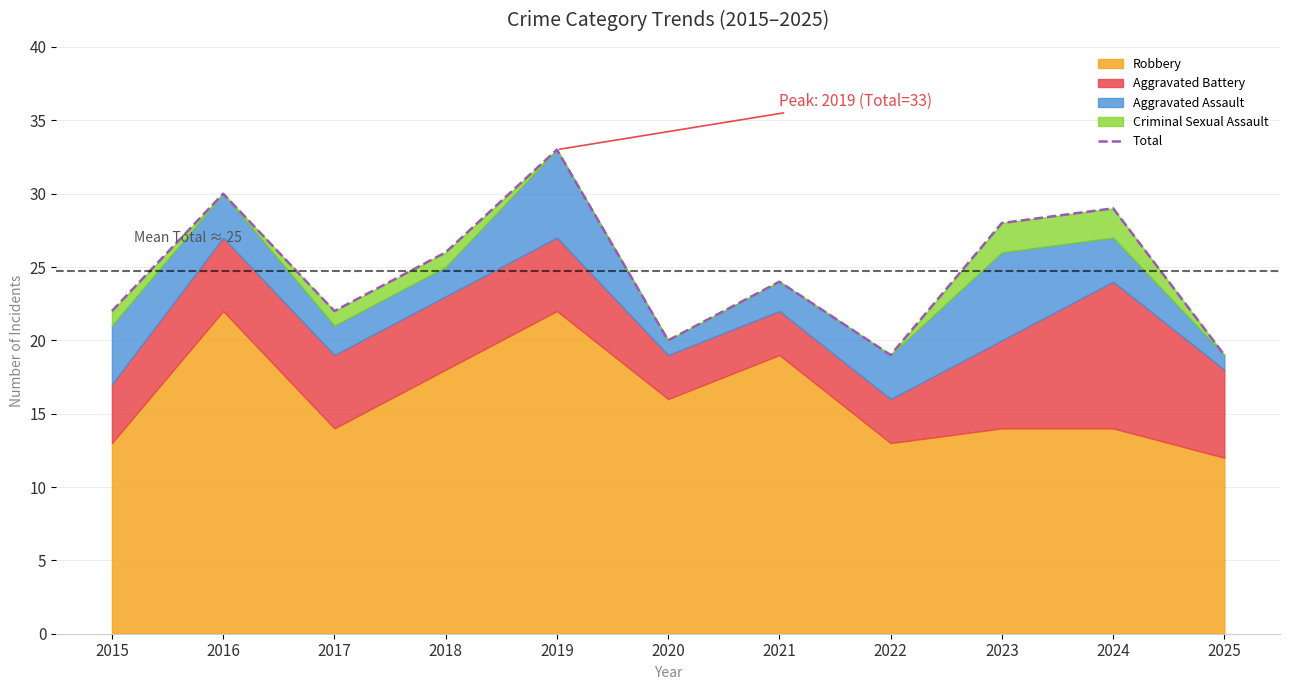

List the labels in order of value, smallest first.

2022, 2025, 2020, 2015, 2017, 2021, 2018, 2023, 2024, 2016, 2019